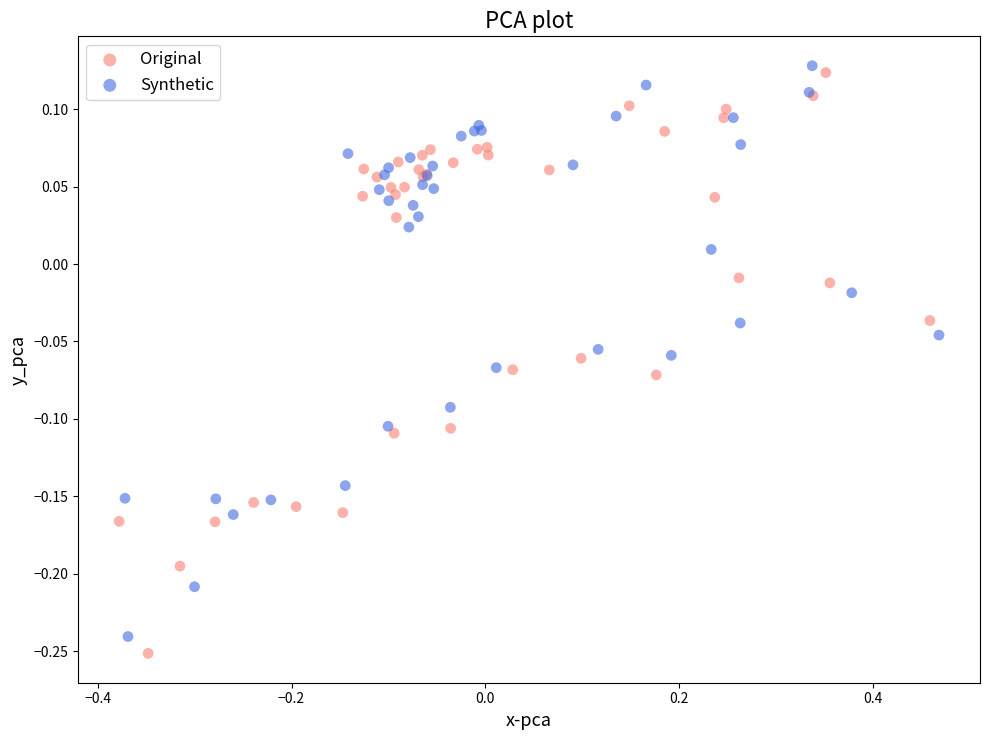

Which series contains the lowest Y value?

Original